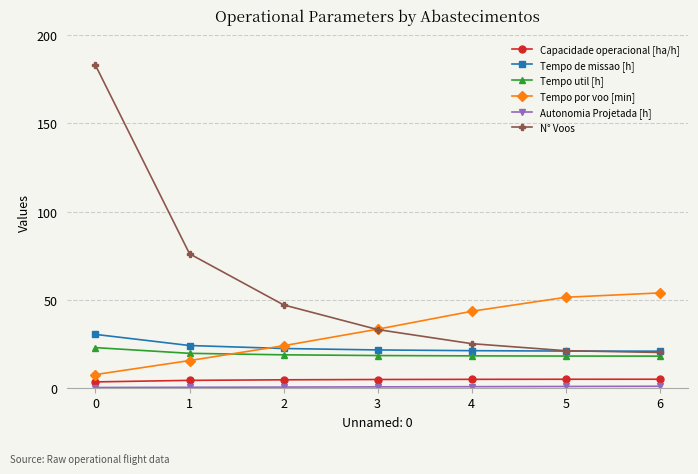

Is it true that Tempo por voo [min] equals 7.5 at 0?

True